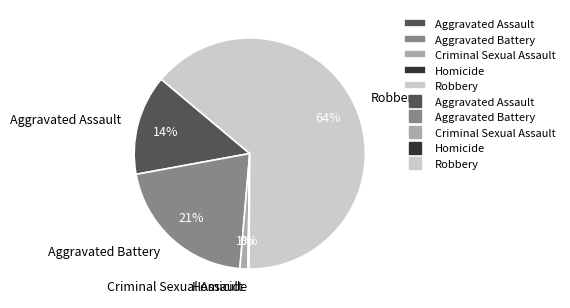

The Aggravated Assault slice represents 25% of the pie. True or false?

False